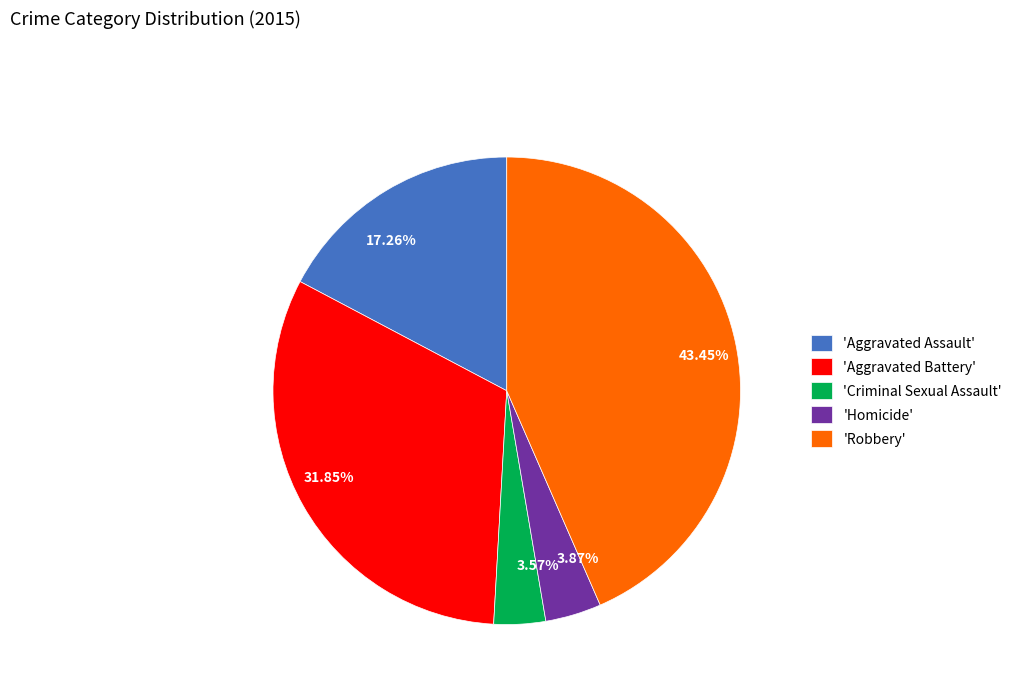

Combined, do 43.45% and 3.57% account for over 50%?

No